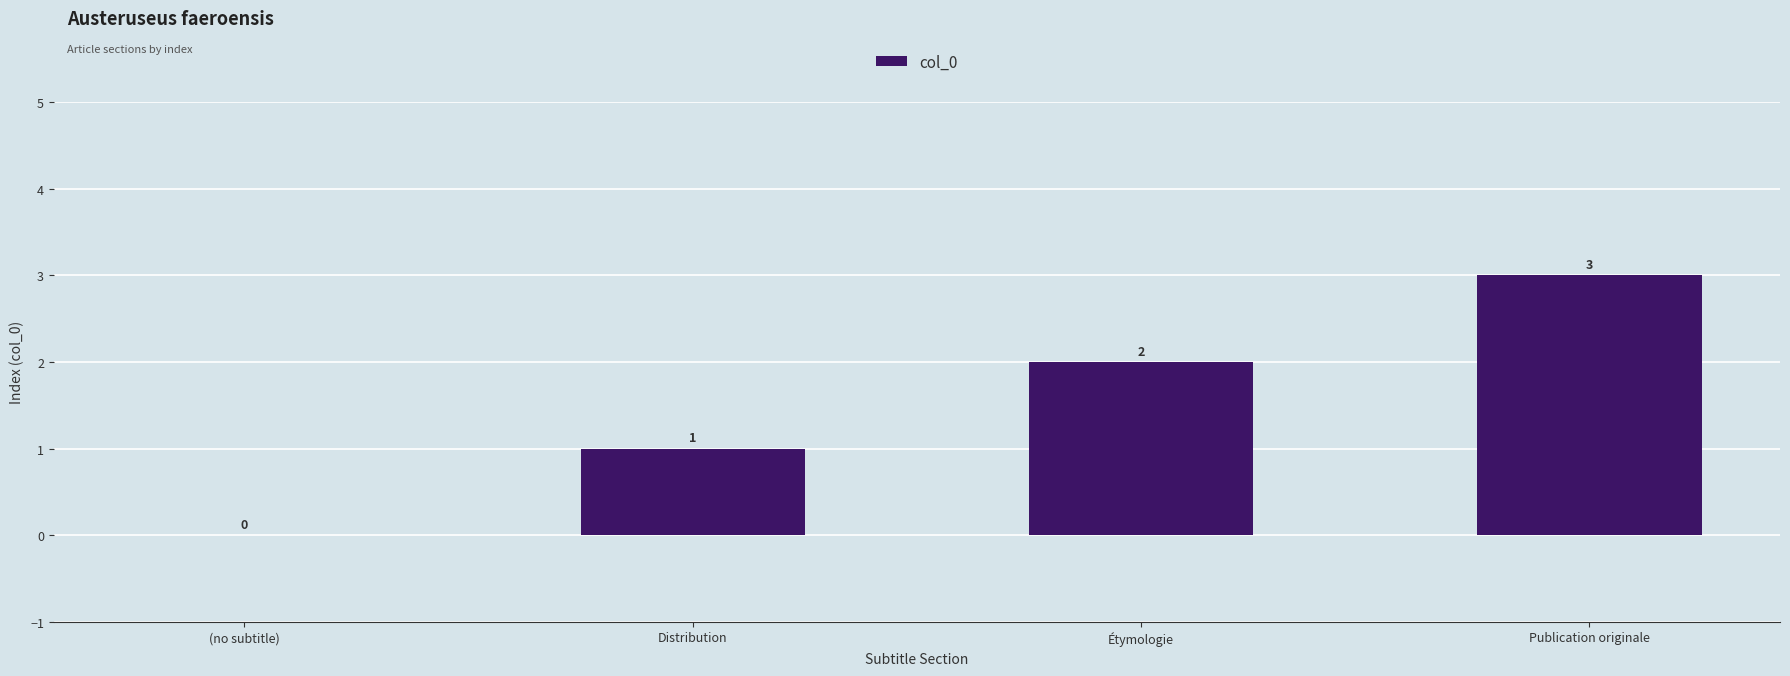

What is the sum of the values at (no subtitle) and Étymologie?

2